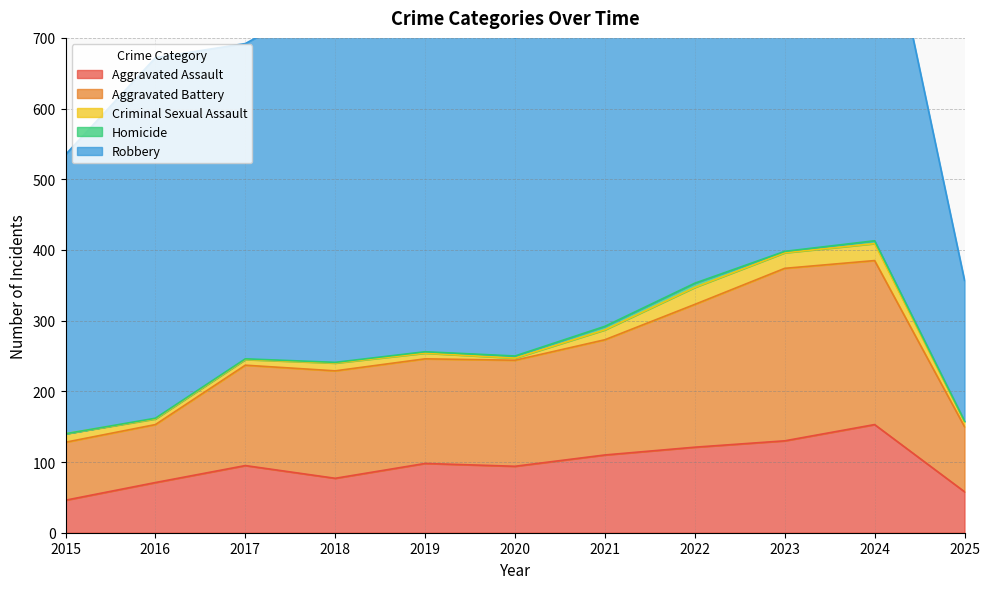

Which series has the largest total across all categories?

Robbery